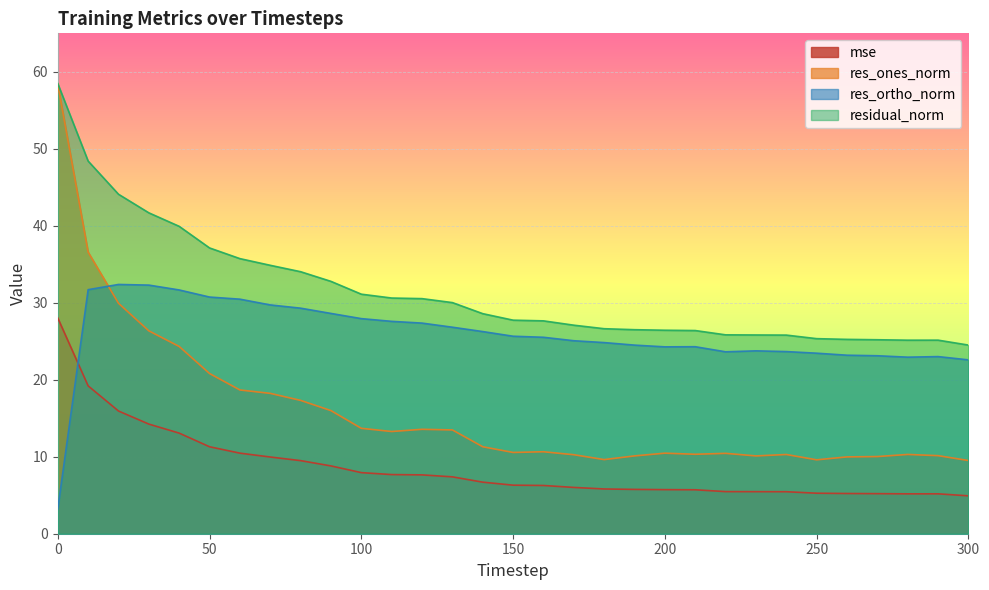

Does the chart display data point markers on the line(s)?

No